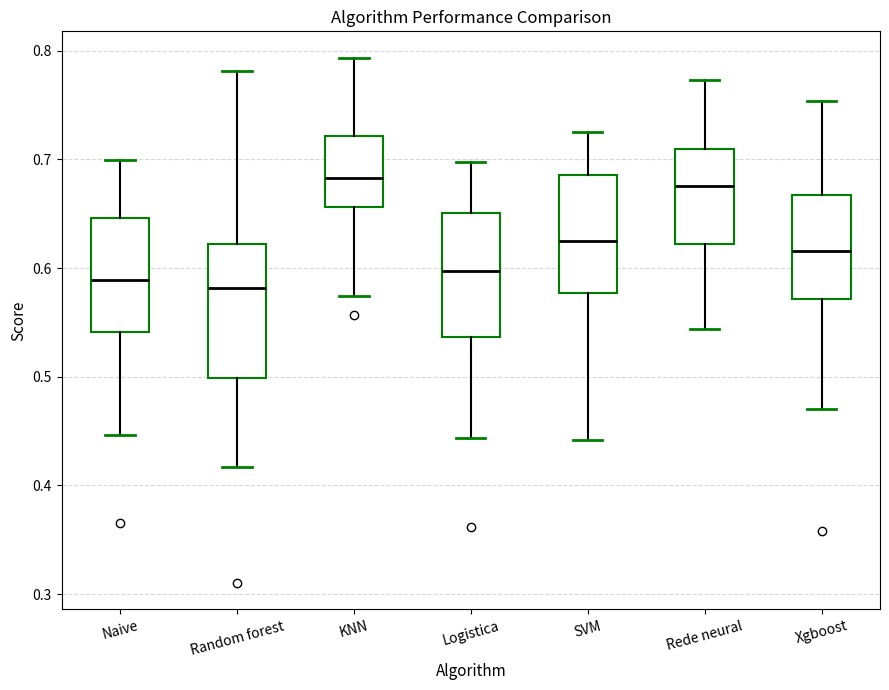

Reading left to right, transcribe this box plot: for each box, give where its median line is, the range the box spans, and where its two whiskers end, as read against the y-axis. The values are not printed on the chart, so give them approximately, as read against the axis.

Naive: median 0.59, box 0.54 to 0.65, whiskers 0.45 to 0.70
Random forest: median 0.58, box 0.50 to 0.62, whiskers 0.42 to 0.78
KNN: median 0.68, box 0.66 to 0.72, whiskers 0.57 to 0.79
Logistica: median 0.60, box 0.54 to 0.65, whiskers 0.44 to 0.70
SVM: median 0.62, box 0.58 to 0.69, whiskers 0.44 to 0.73
Rede neural: median 0.68, box 0.62 to 0.71, whiskers 0.54 to 0.77
Xgboost: median 0.62, box 0.57 to 0.67, whiskers 0.47 to 0.75